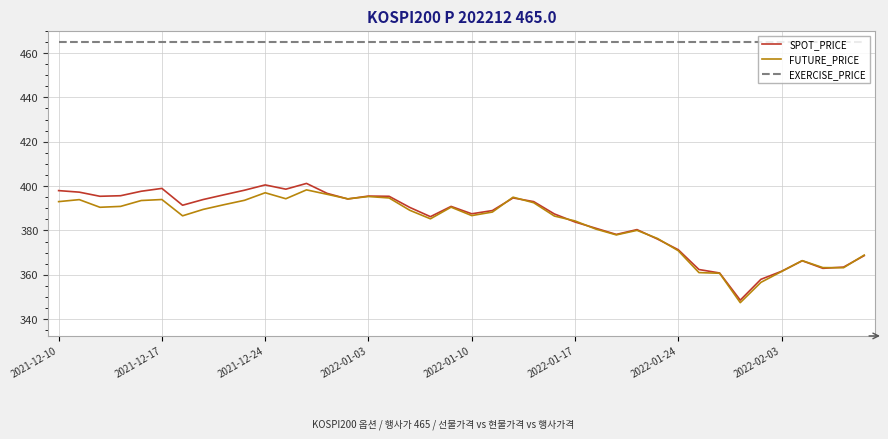

True or false: FUTURE_PRICE and EXERCISE_PRICE intersect in this chart.

False